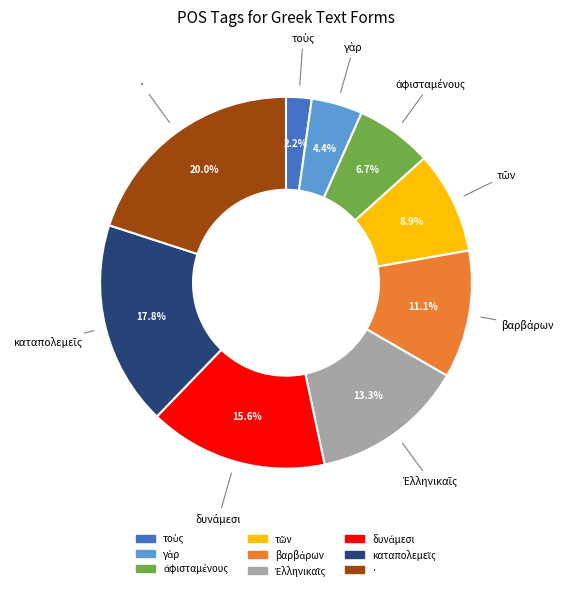

Does any single category account for the majority?

No